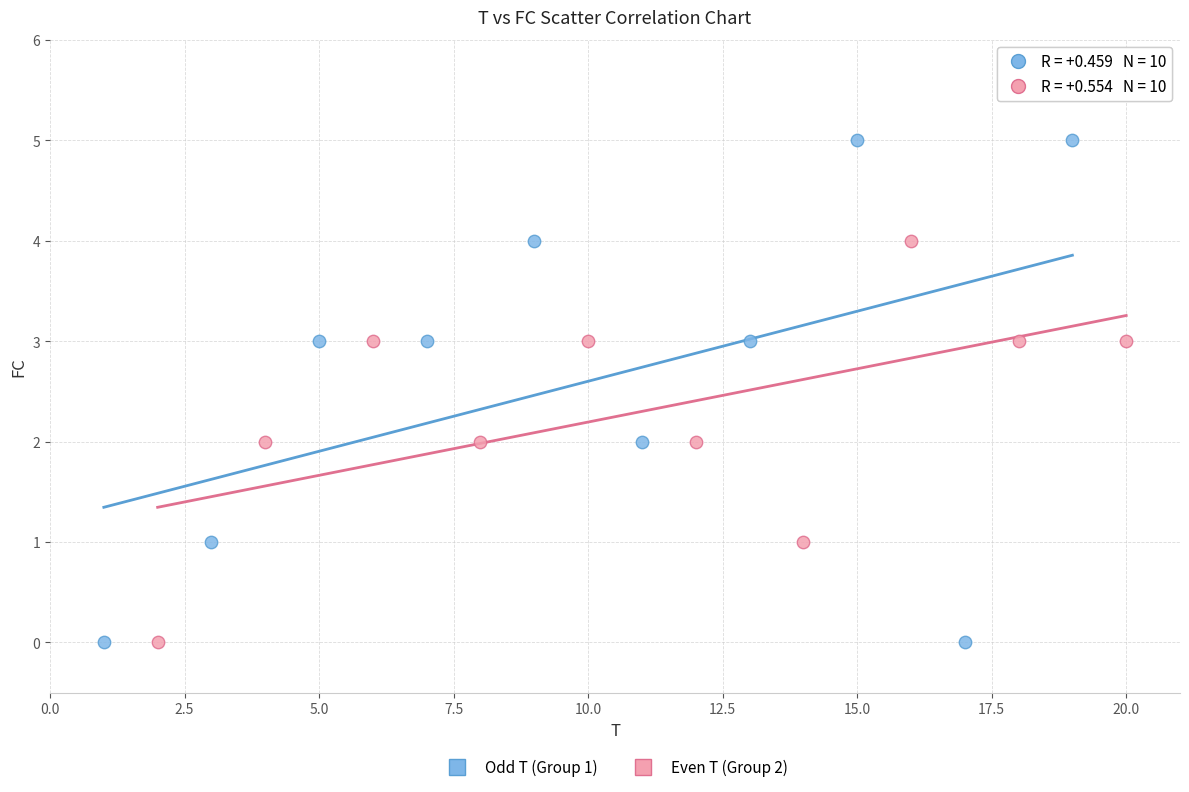

Which series has the largest Y range (max minus min)?

Odd T (Group 1)